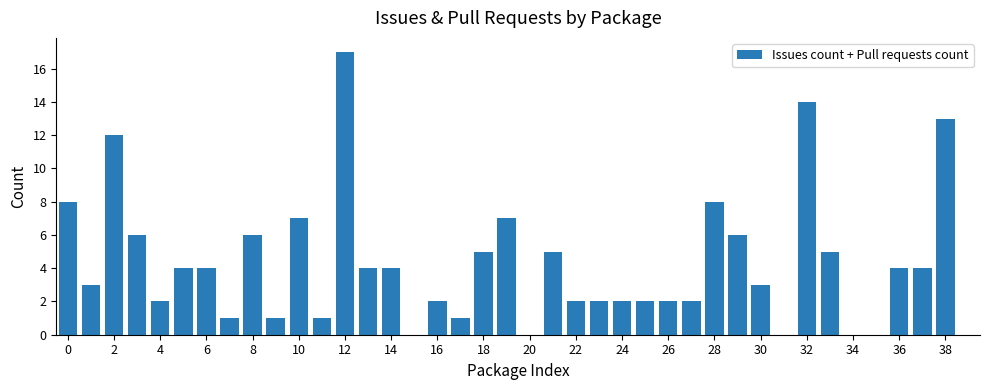

What is the greatest value displayed?

17